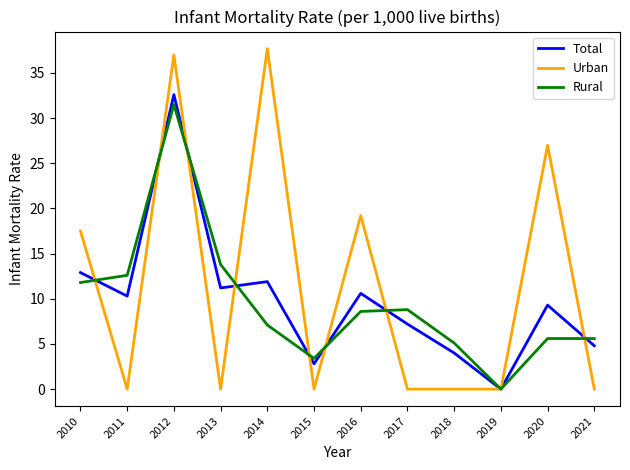

What is the approximate value of Total at 2012?

32.6